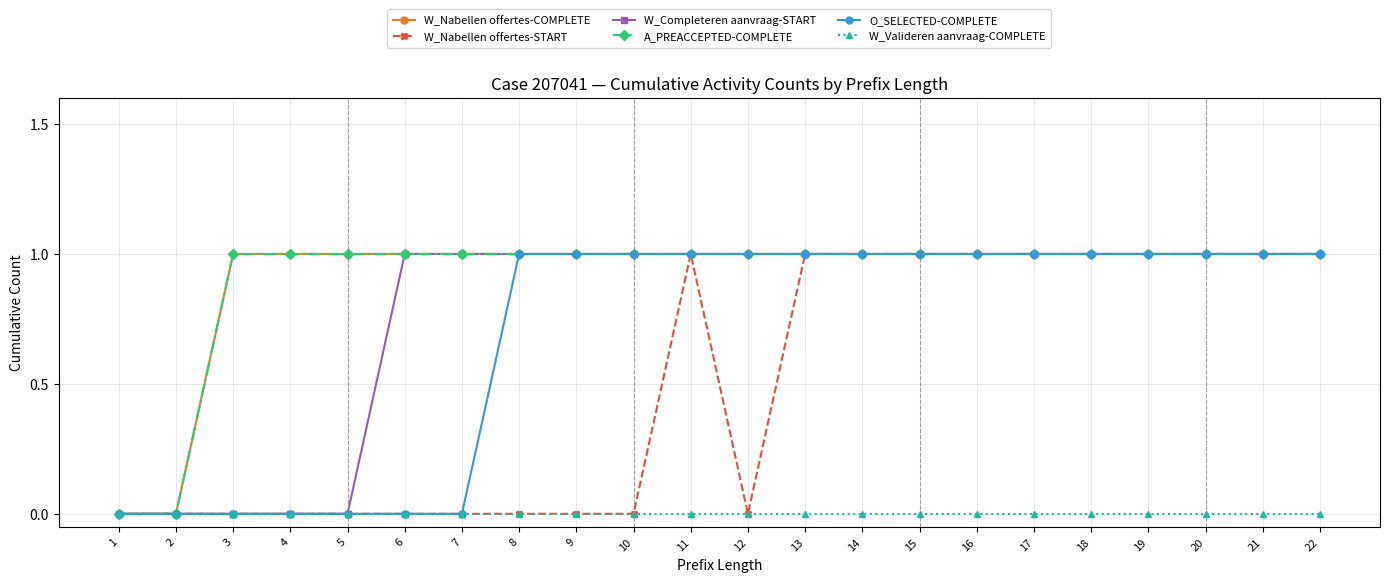

What is the total value across all series at 12?

4